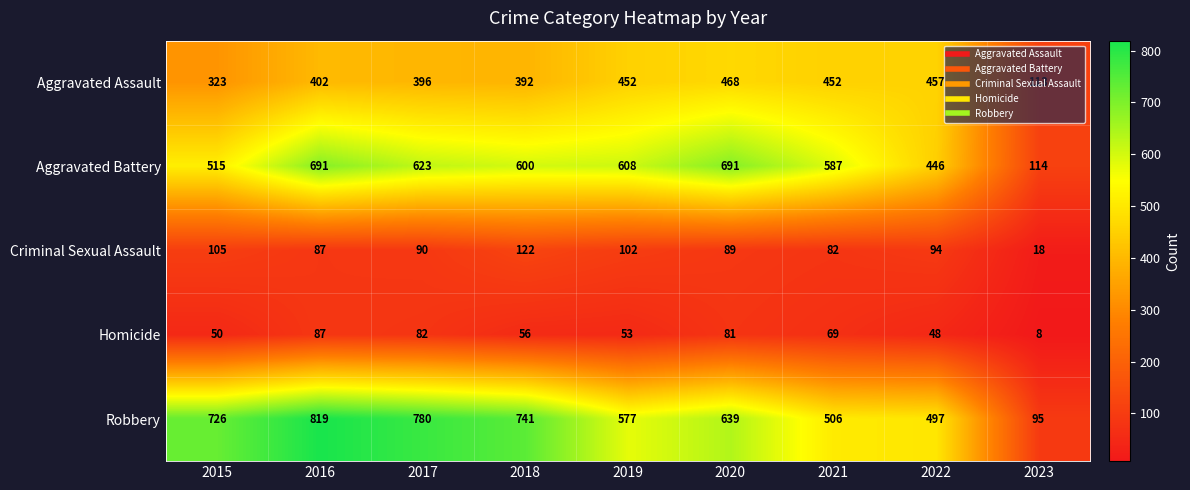

At which category is the sum across all series the highest?

2016